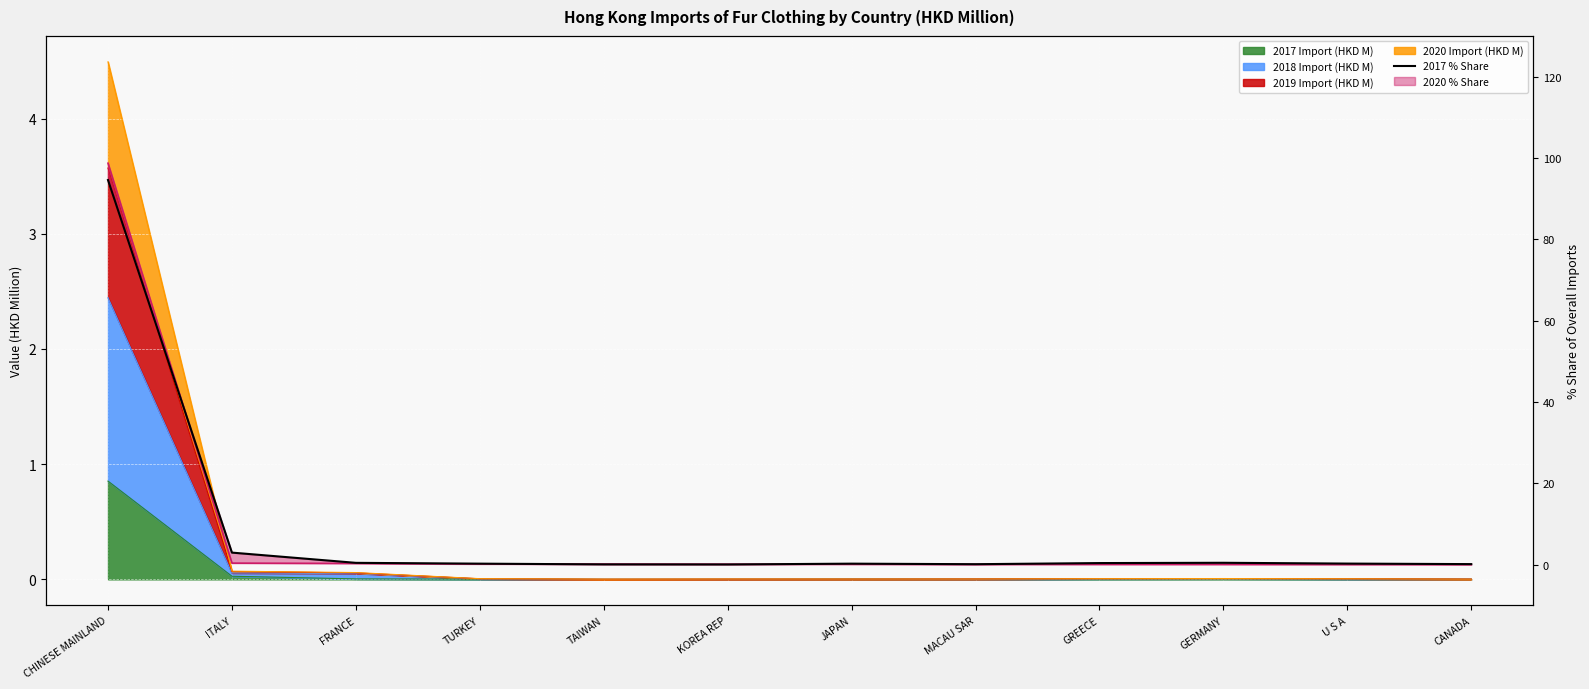

The value at CHINESE MAINLAND is 56.9. True or false?

False